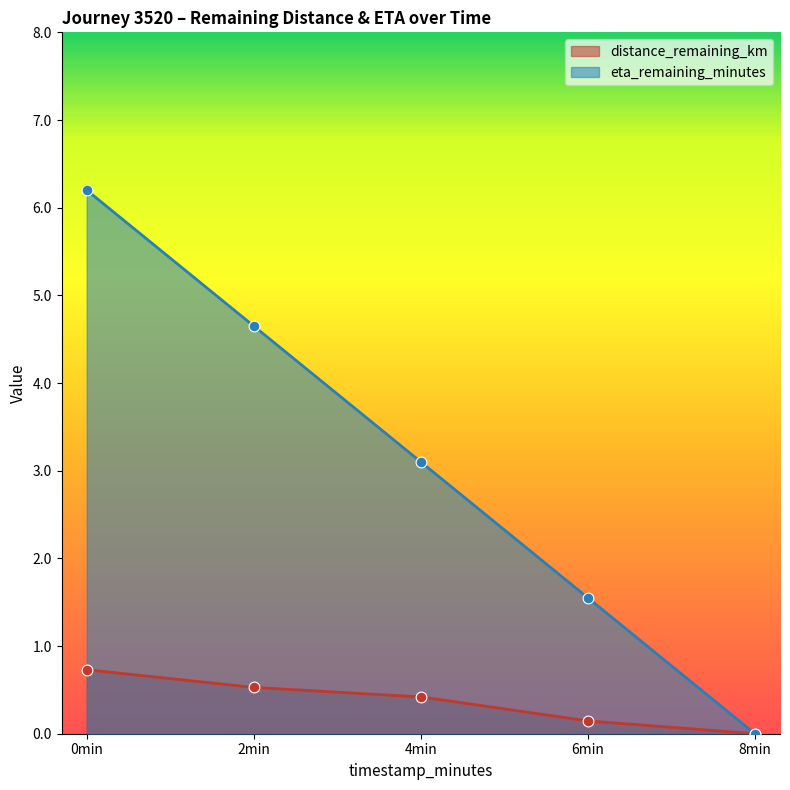

Is the value of distance_remaining_km at 8min greater than the value of eta_remaining_minutes at 2min?

No